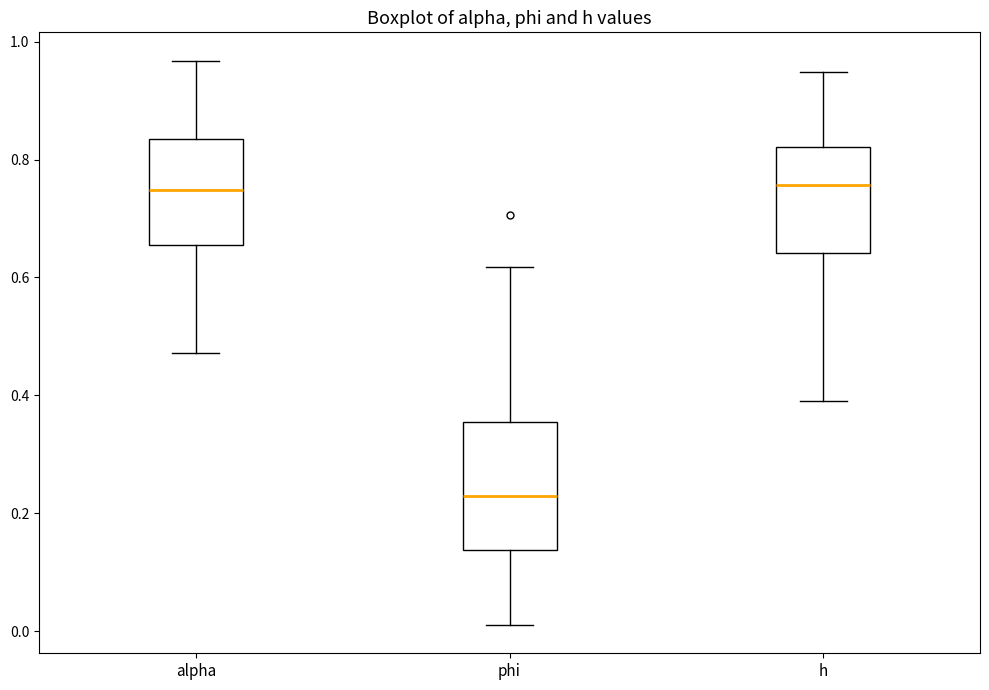

Which box is the tallest, from its lower edge to its upper edge?

phi